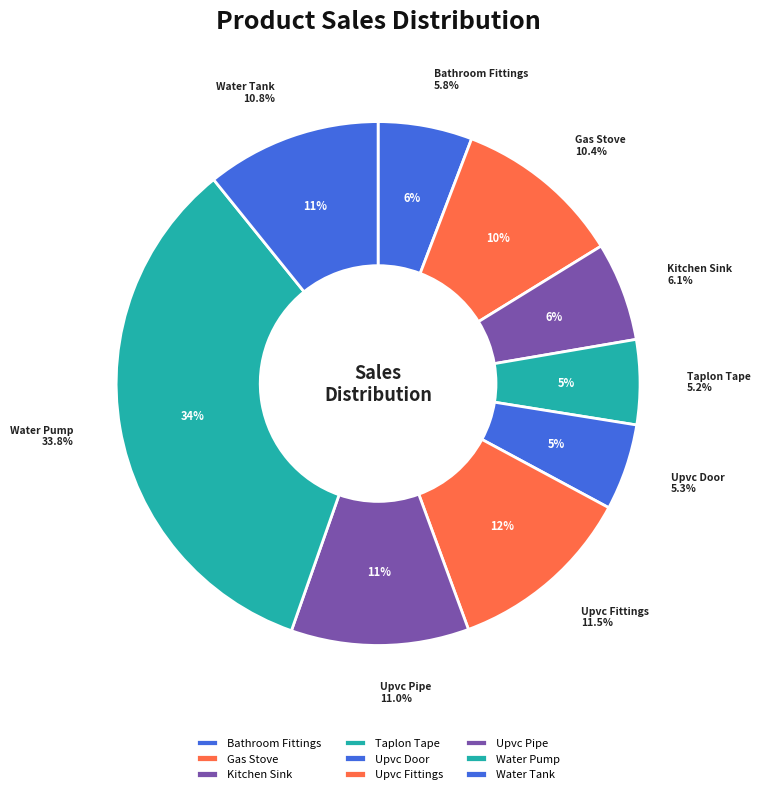

The Water Pump slice represents 44% of the pie. True or false?

False